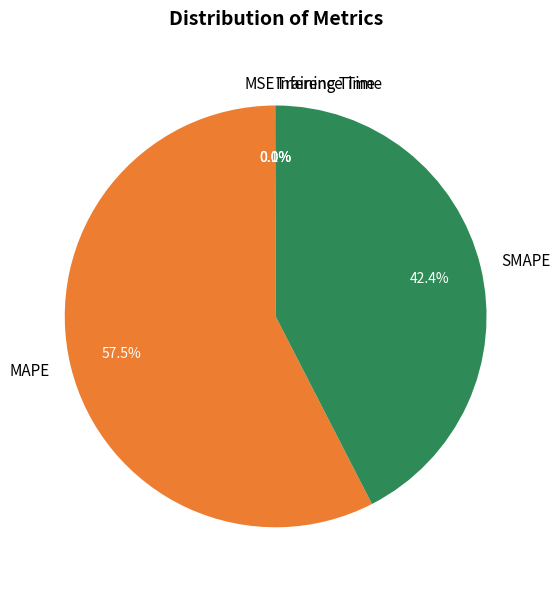

What is the largest slice in the pie chart?

MAPE